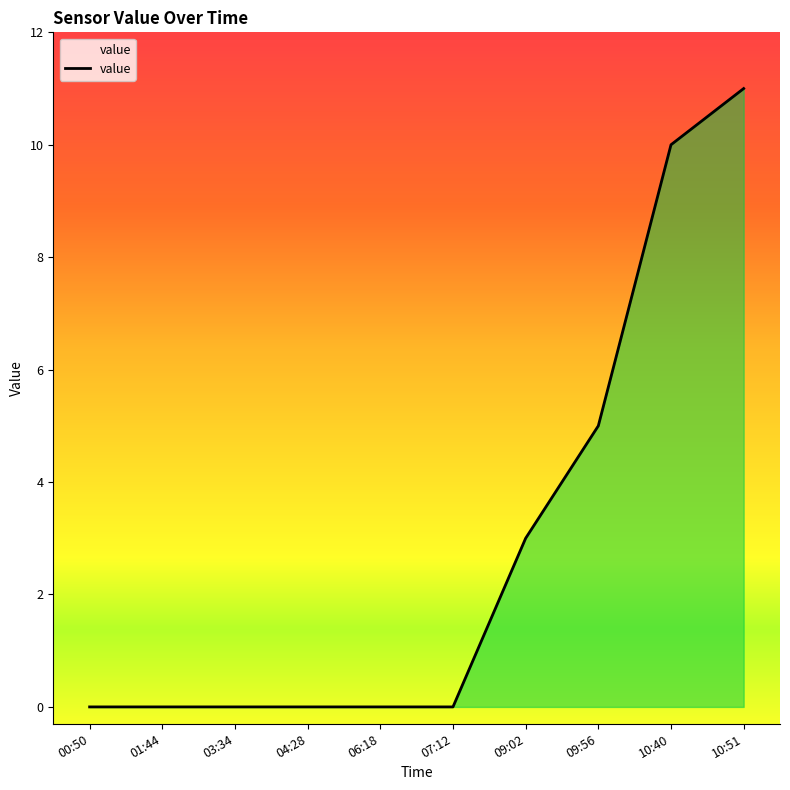

Does the chart display data point markers on the line(s)?

No